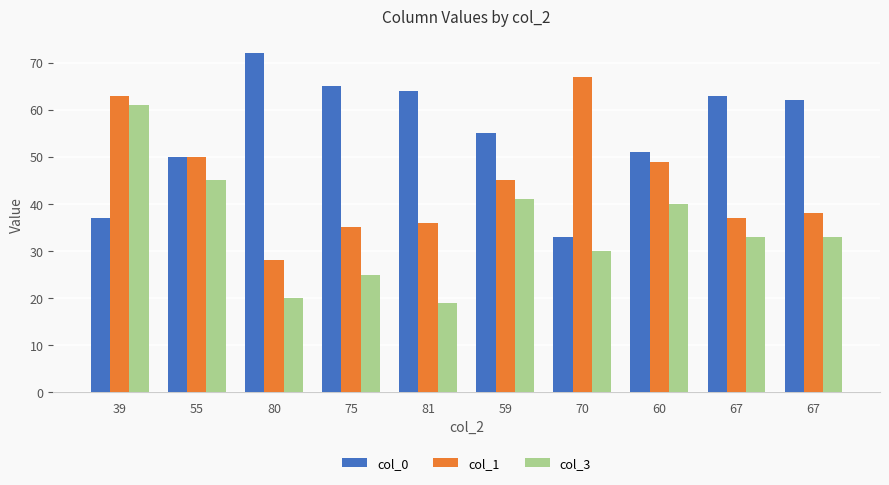

Which series has the largest total across all categories?

col_0